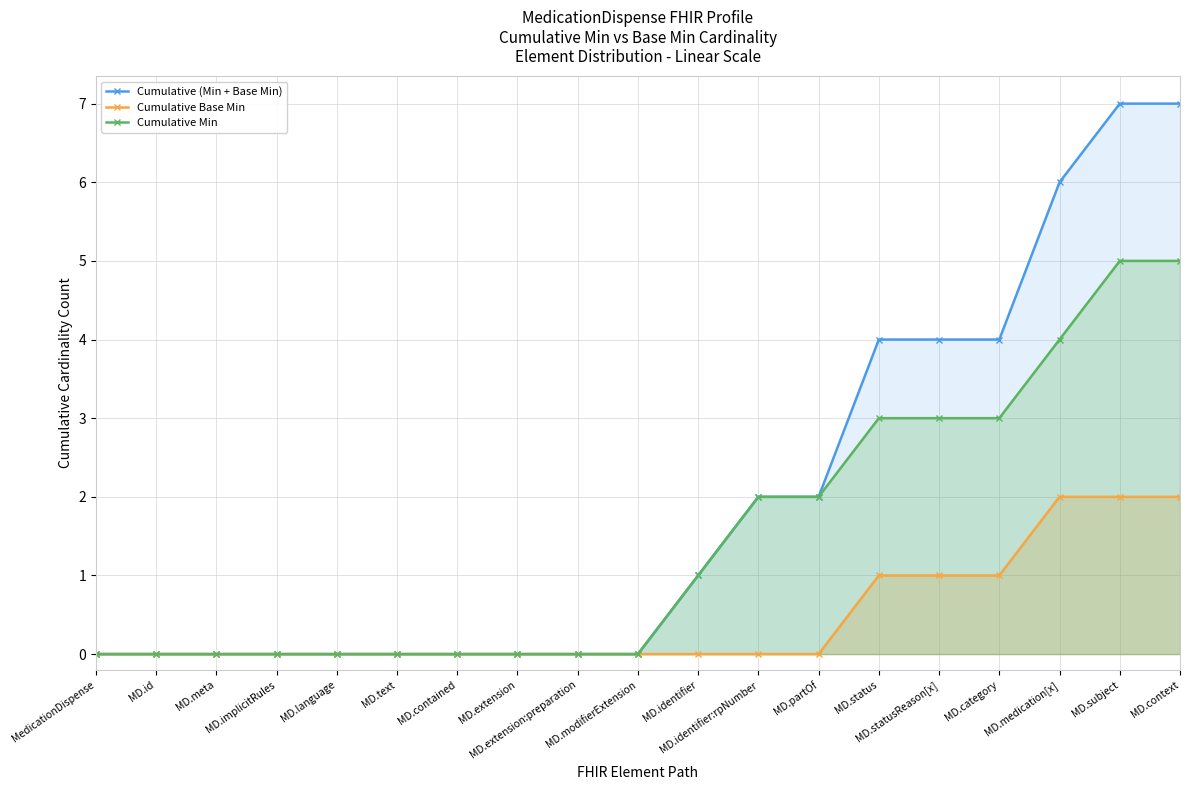

Reading left to right, what are all the values shown in this chart?

Cumulative (Min + Base Min): MedicationDispense=0	MD.id=0	MD.meta=0	MD.implicitRules=0	MD.language=0	MD.text=0	MD.contained=0	MD.extension=0	MD.extension:preparation=0	MD.modifierExtension=0	MD.identifier=1	MD.identifier:rpNumber=2	MD.partOf=2	MD.status=4	MD.statusReason[x]=4	MD.category=4	MD.medication[x]=6	MD.subject=7	MD.context=7
Cumulative Base Min: MedicationDispense=0	MD.id=0	MD.meta=0	MD.implicitRules=0	MD.language=0	MD.text=0	MD.contained=0	MD.extension=0	MD.extension:preparation=0	MD.modifierExtension=0	MD.identifier=0	MD.identifier:rpNumber=0	MD.partOf=0	MD.status=1	MD.statusReason[x]=1	MD.category=1	MD.medication[x]=2	MD.subject=2	MD.context=2
Cumulative Min: MedicationDispense=0	MD.id=0	MD.meta=0	MD.implicitRules=0	MD.language=0	MD.text=0	MD.contained=0	MD.extension=0	MD.extension:preparation=0	MD.modifierExtension=0	MD.identifier=1	MD.identifier:rpNumber=2	MD.partOf=2	MD.status=3	MD.statusReason[x]=3	MD.category=3	MD.medication[x]=4	MD.subject=5	MD.context=5